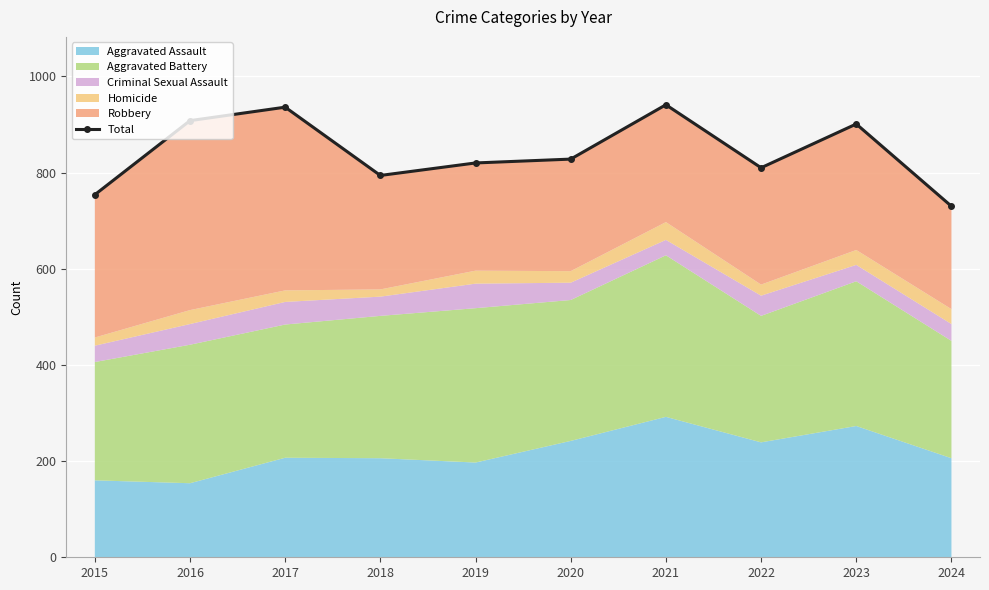

At which label does the data first exceed 828?

2016